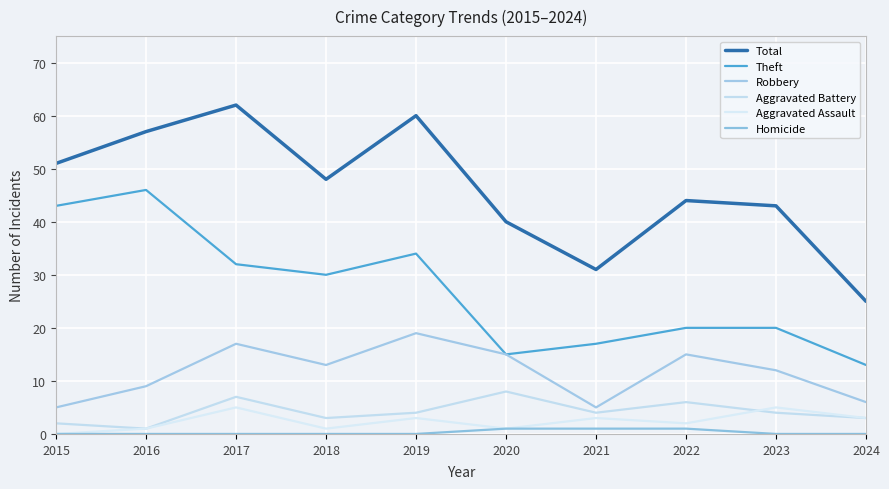

True or false: Aggravated Battery has a value of 7 at 2017.

True